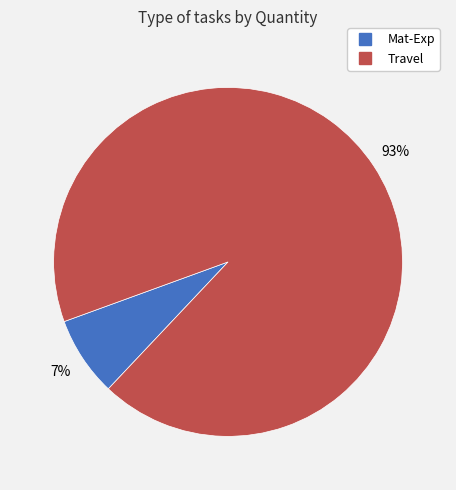

Does any single category account for the majority?

Yes